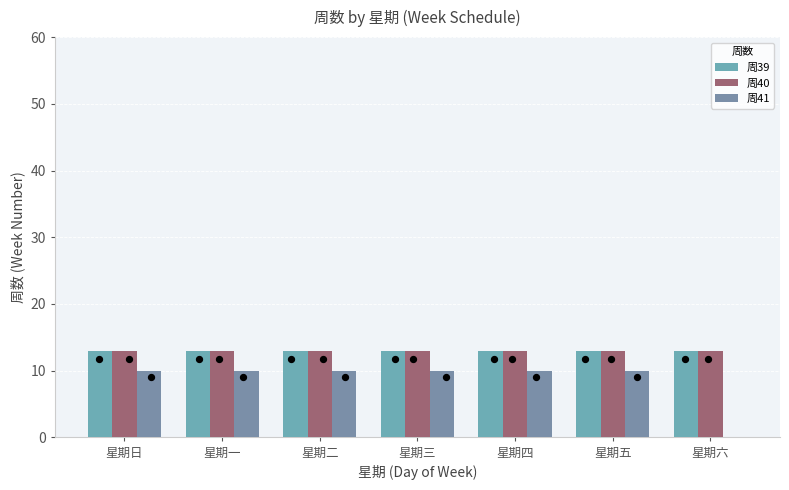

What is the total value across all series at 星期三?

36